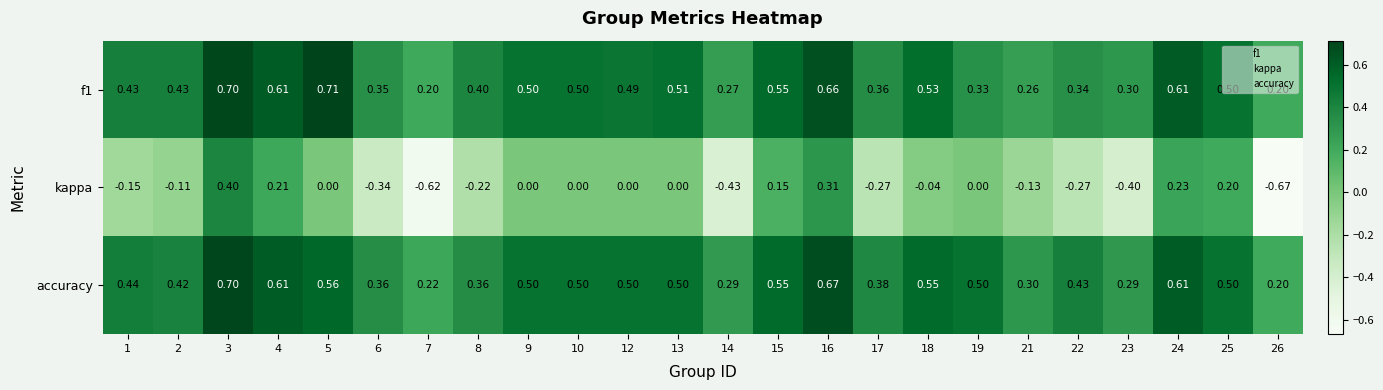

Which series has the largest total across all categories?

accuracy